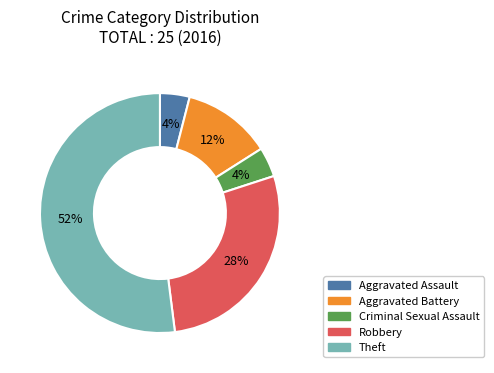

Do Aggravated Assault and Robbery together represent more than half of the pie?

No